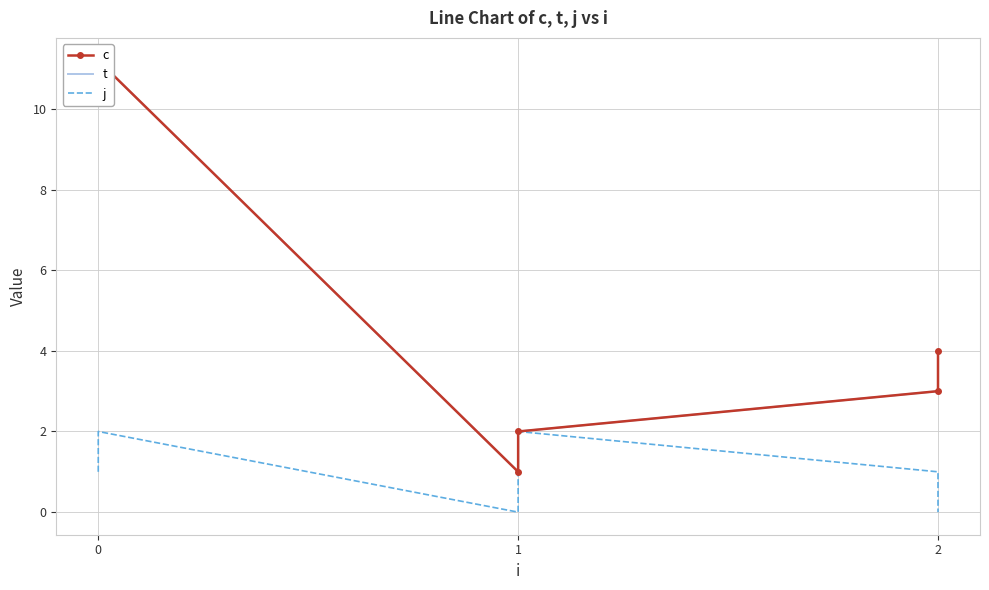

Reading right to left, list all the values displayed in this chart.

c: 4.0	3.0	2.0	1.0	11.2	10.2
t: 4.0	3.0	2.0	1.0	11.2	10.2
j: 0.0	1.0	2.0	0.0	2.0	1.0